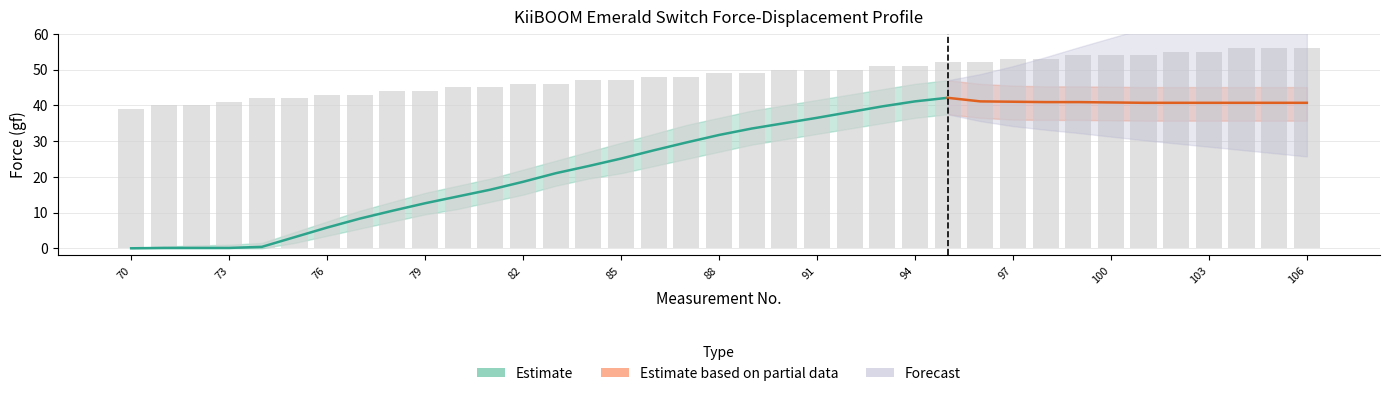

Which has a higher value, 97 or 89?

97